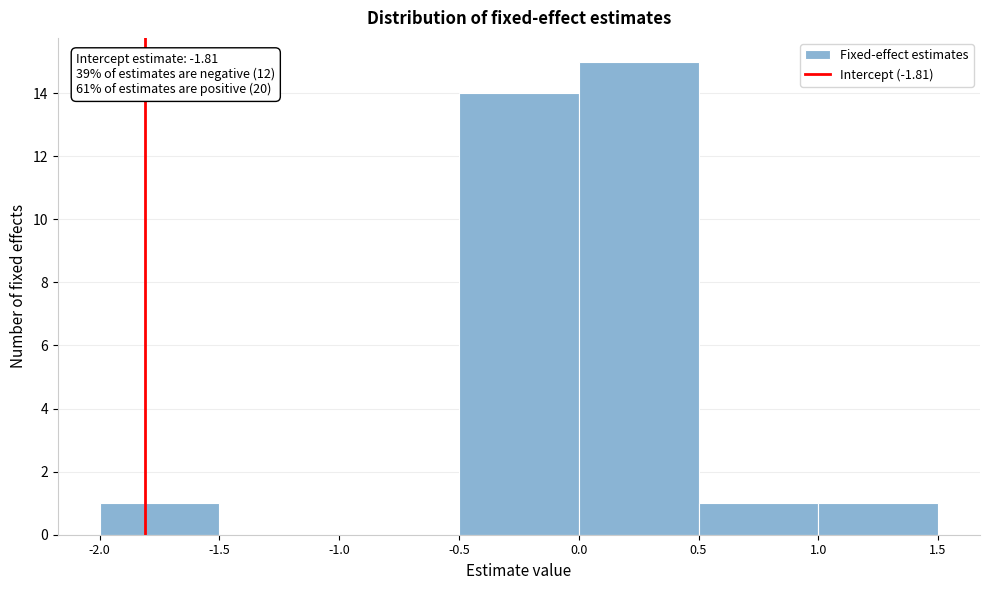

Which range on the x-axis has the tallest bar?

0.0 to 0.5